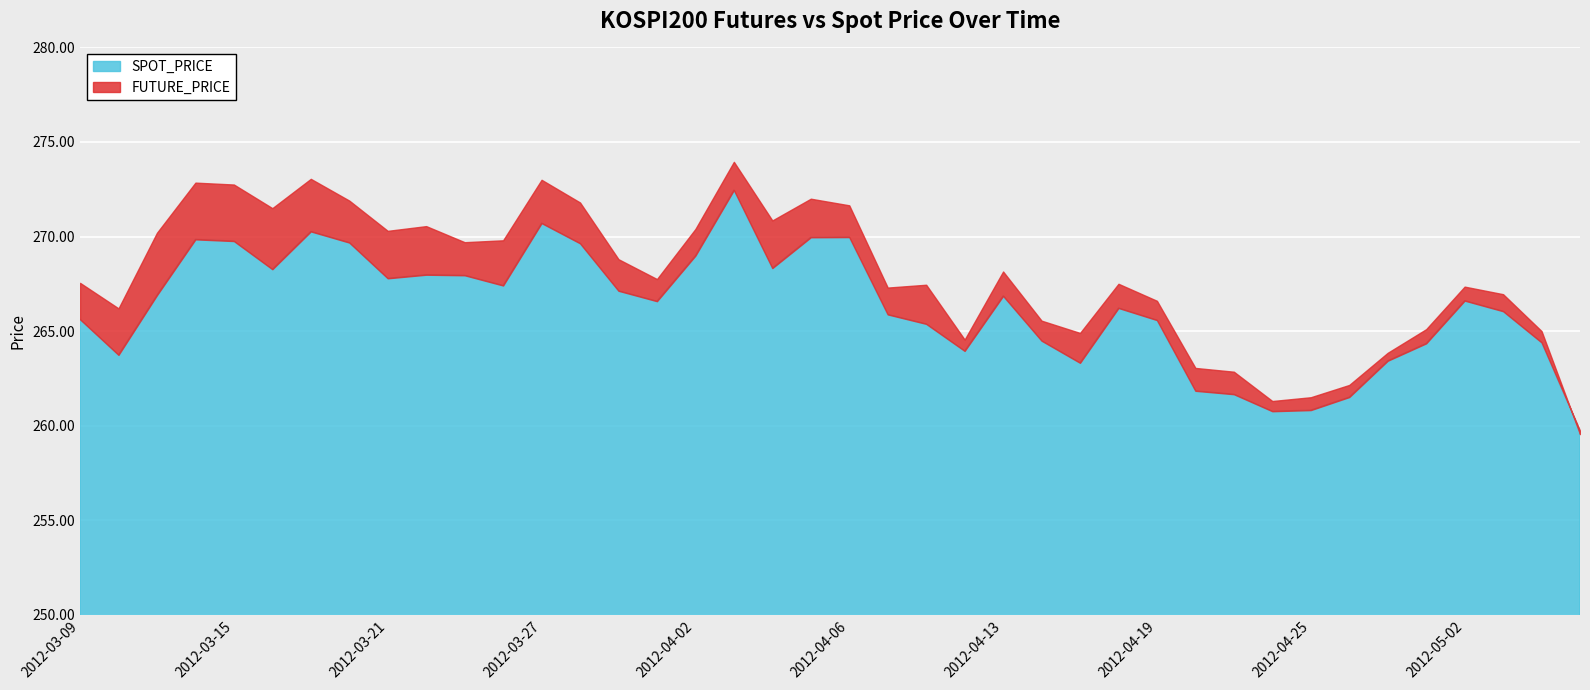

What is the difference between the FUTURE_PRICE values at 2012-04-16 and 2012-04-04?

5.3